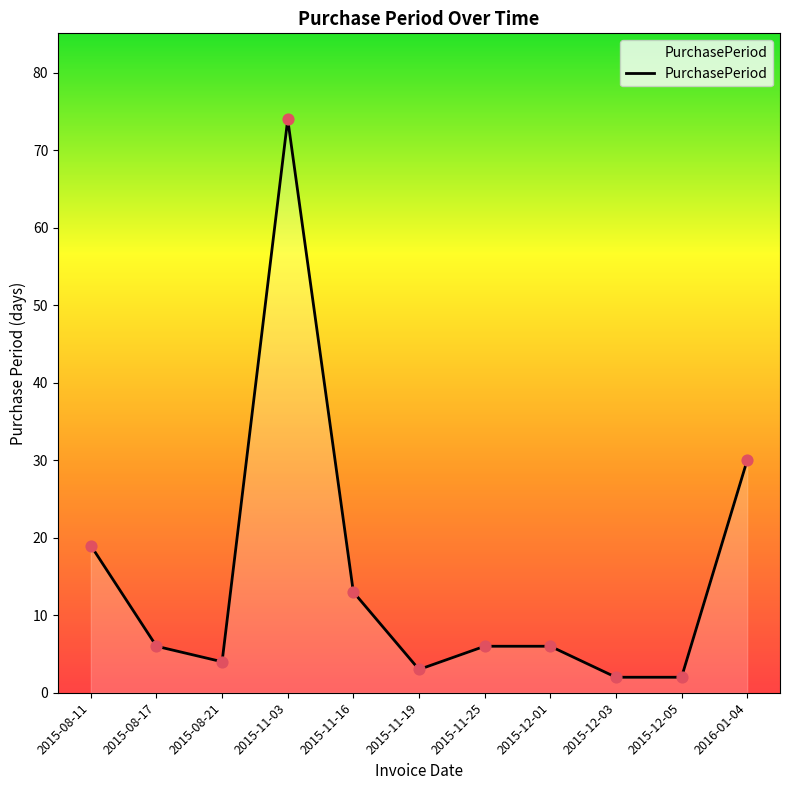

Which has a higher value, 2015-08-11 or 2015-11-19?

2015-08-11